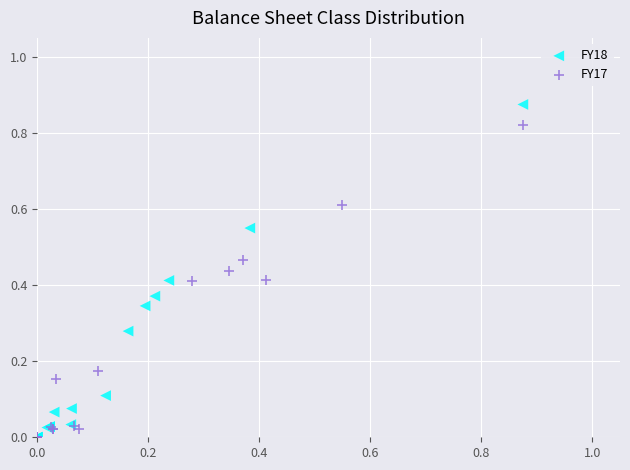

Which series reaches the maximum Y coordinate?

FY18